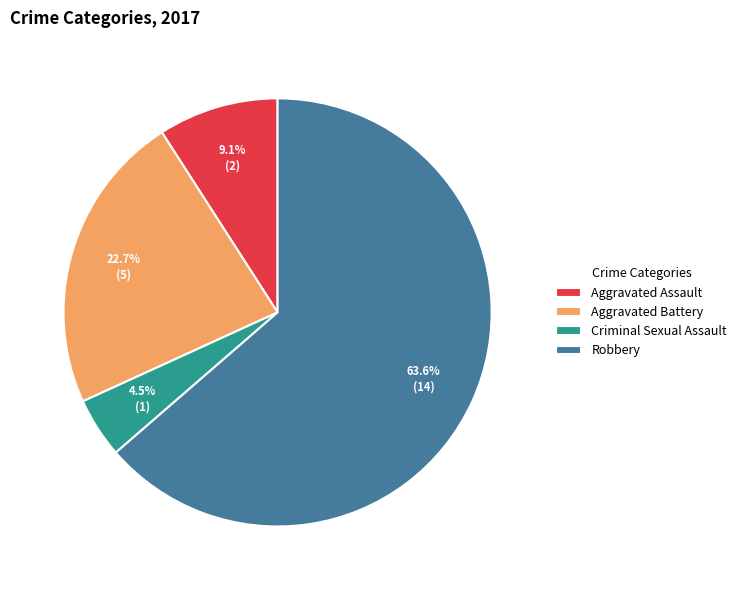

What is the majority slice?

Robbery